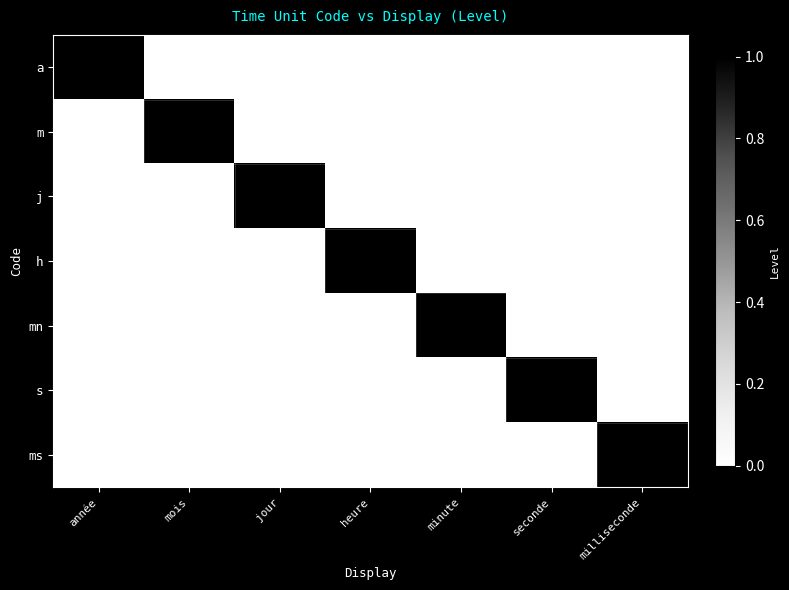

The value of mn at jour is 0. True or false?

True